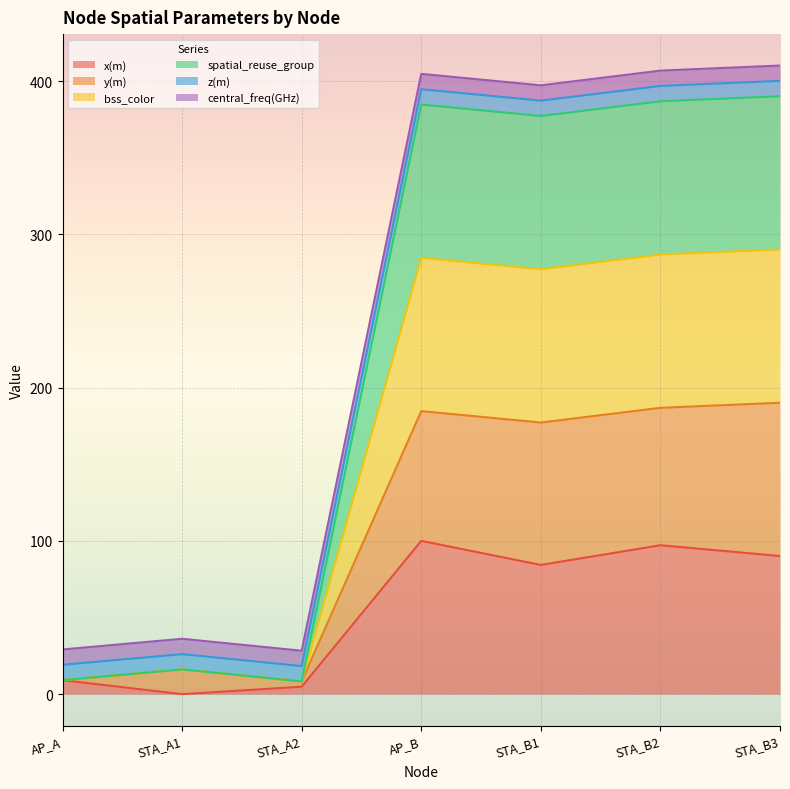

Is it true that spatial_reuse_group equals 12.3 at STA_A1?

False